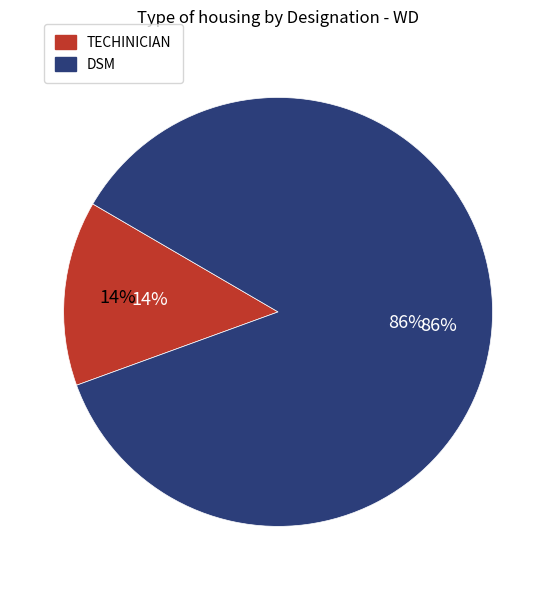

What is the largest slice in the pie chart?

DSM